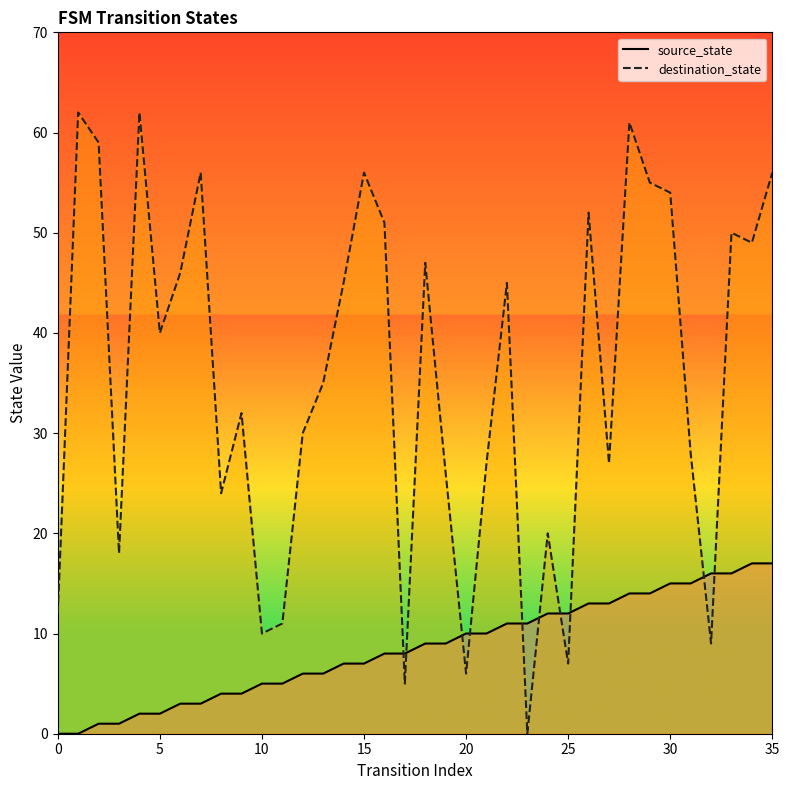

How many data points in destination_state are less than 40?

18